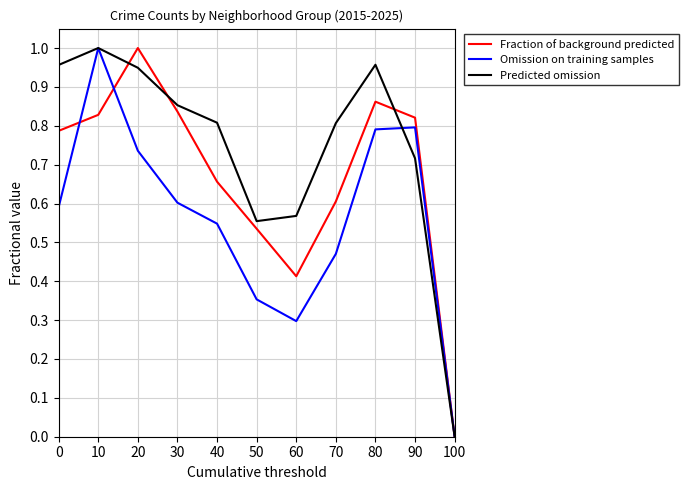

What is the difference between the highest and lowest values at 40?

0.3